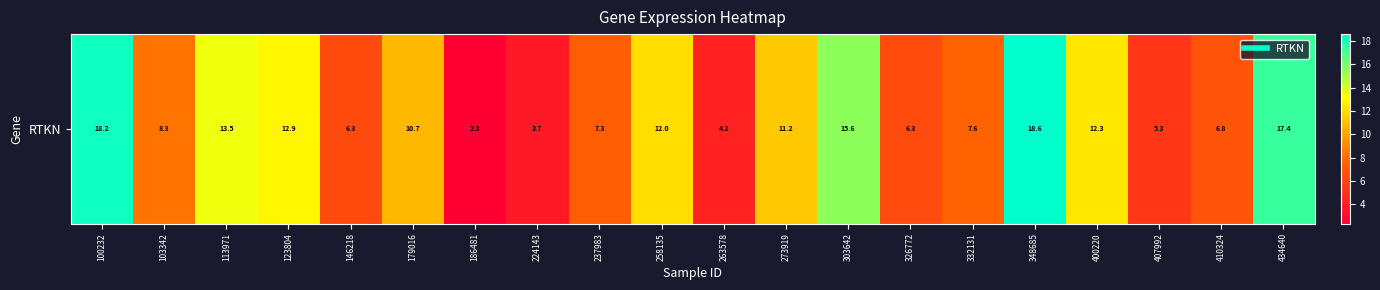

At which label is the value closest to 10?

179016